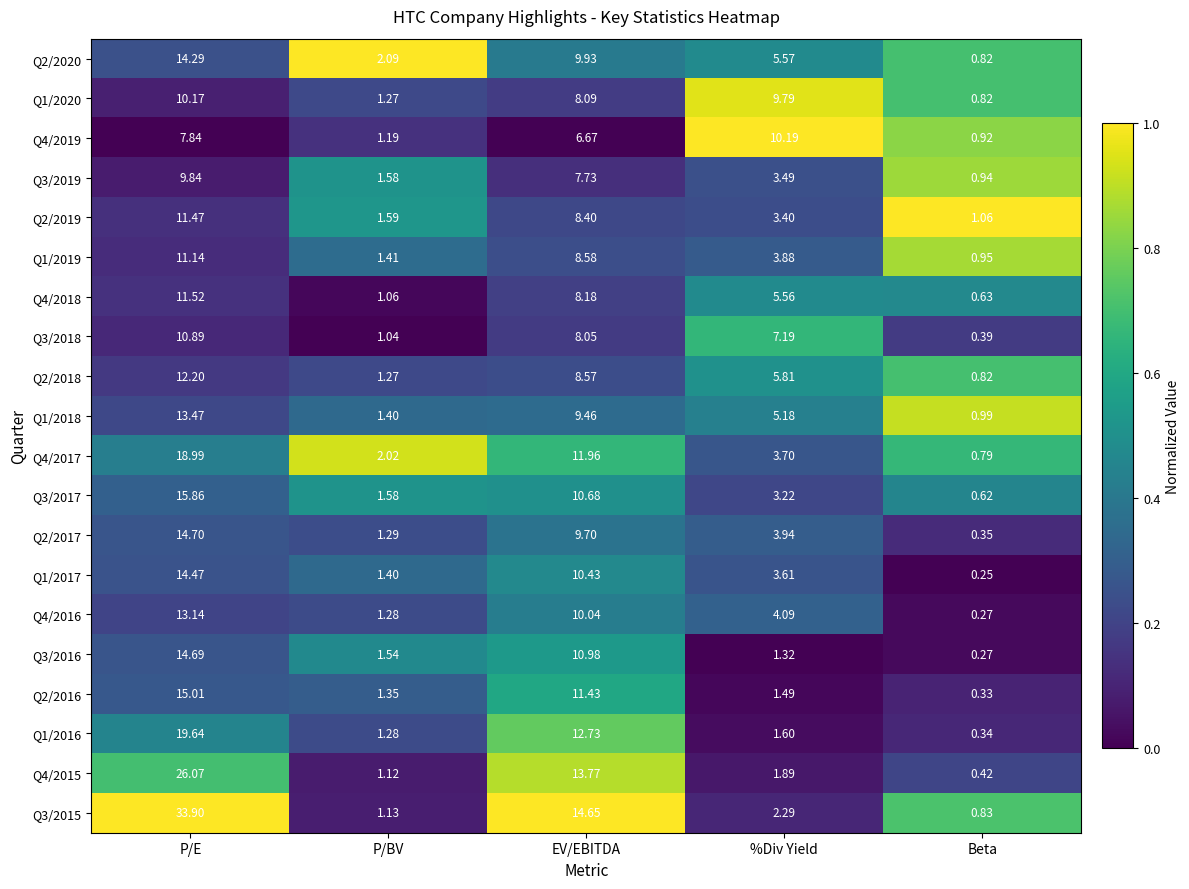

Rank the series at %Div Yield from highest to lowest value.

Q4/2019, Q1/2020, Q3/2018, Q2/2018, Q2/2020, Q4/2018, Q1/2018, Q4/2016, Q2/2017, Q1/2019, Q4/2017, Q1/2017, Q3/2019, Q2/2019, Q3/2017, Q3/2015, Q4/2015, Q1/2016, Q2/2016, Q3/2016